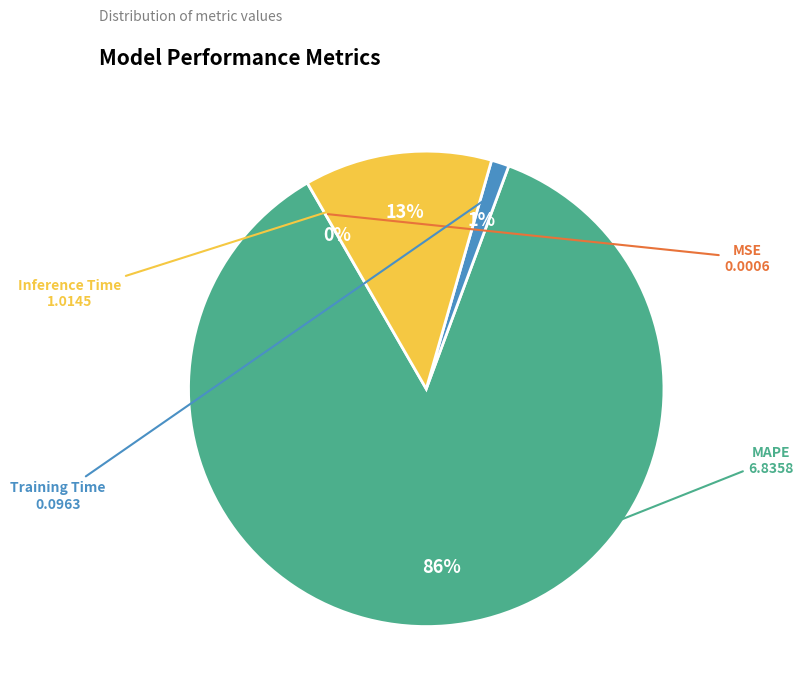

To the nearest percent, what percentage of the pie is Inference Time?

13%